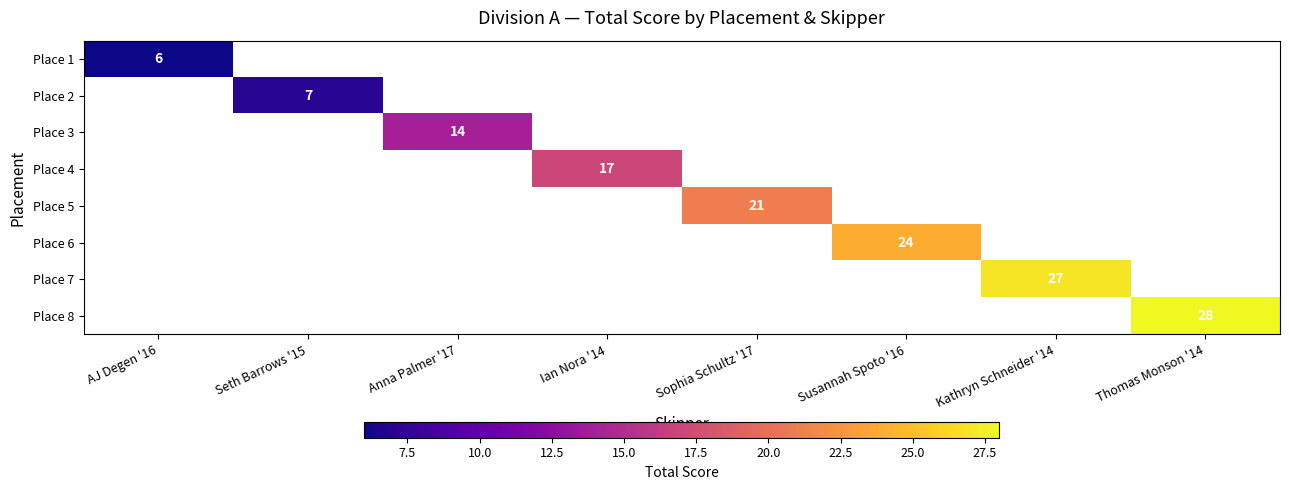

Is it true that Place 3 equals 14 at Anna Palmer '17?

True